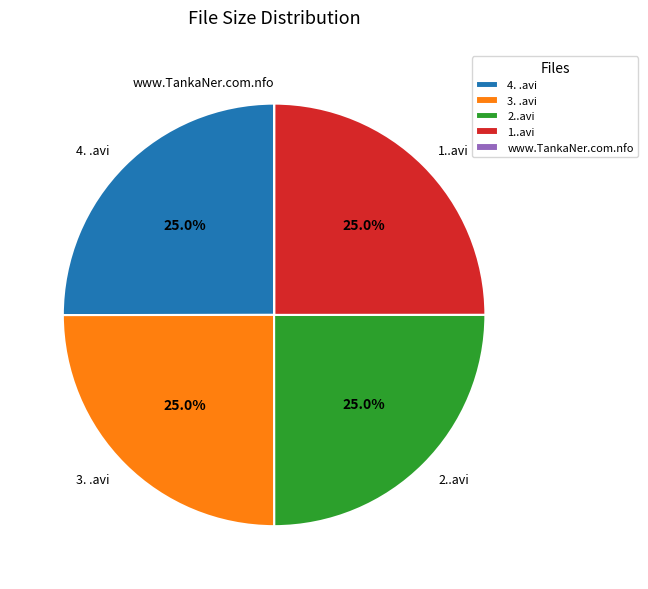

Is 2..avi the majority of the pie?

No